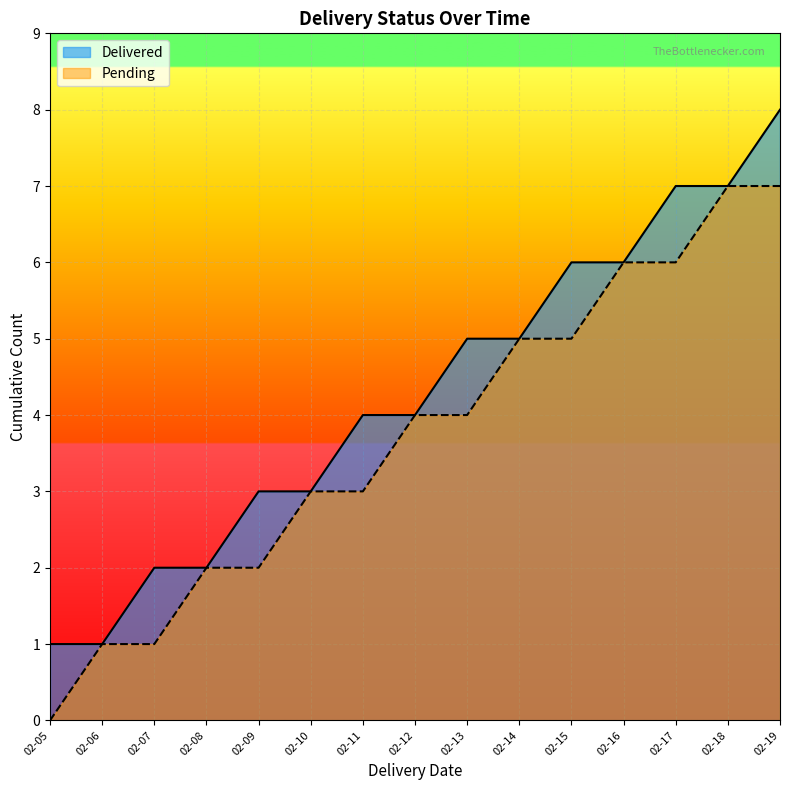

The value of Pending at 2024-02-06 is 1. True or false?

False